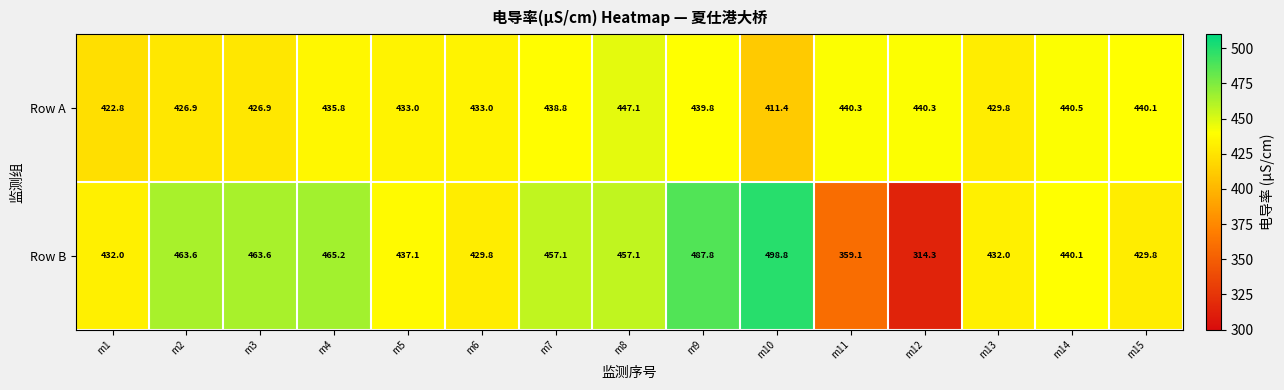

Reading left to right, extract all data points from this chart.

Row A: 422.8	426.9	426.9	435.8	433.0	433.0	438.8	447.1	439.8	411.4	440.3	440.3	429.8	440.5	440.1
Row B: 432.0	463.6	463.6	465.2	437.1	429.8	457.1	457.1	487.8	498.8	359.1	314.3	432.0	440.1	429.8